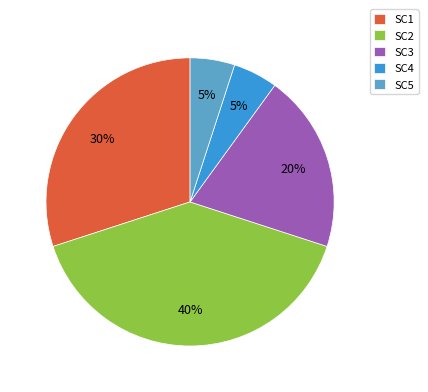

The SC4 slice represents 5% of the pie. True or false?

True